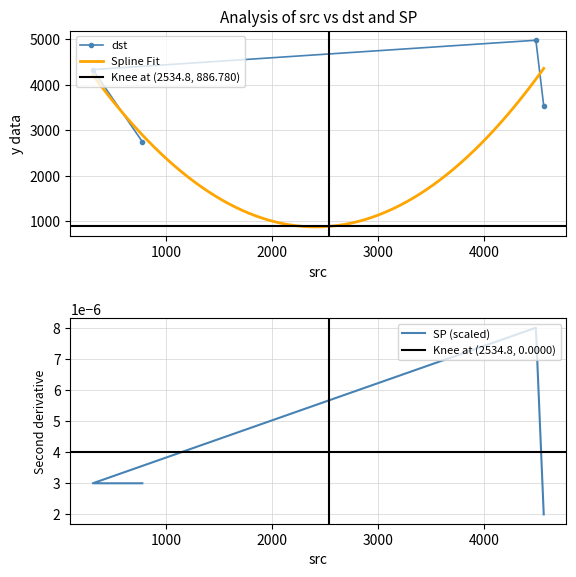

Reading left to right, list all the values displayed in this chart.

dst: 4563=3535.0	4489=4977.0	310=4332.0	777=2747.0
SP: 4563=0.0	4489=0.0	310=0.0	777=0.0